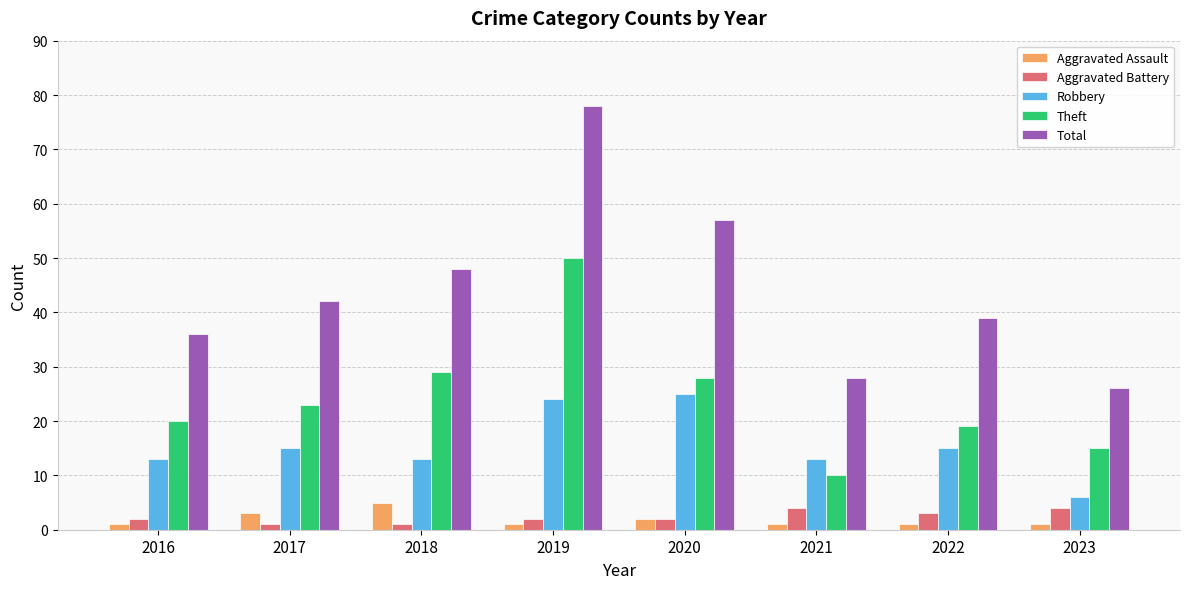

What are all the series names shown in the legend?

Aggravated Assault, Aggravated Battery, Robbery, Theft, Total